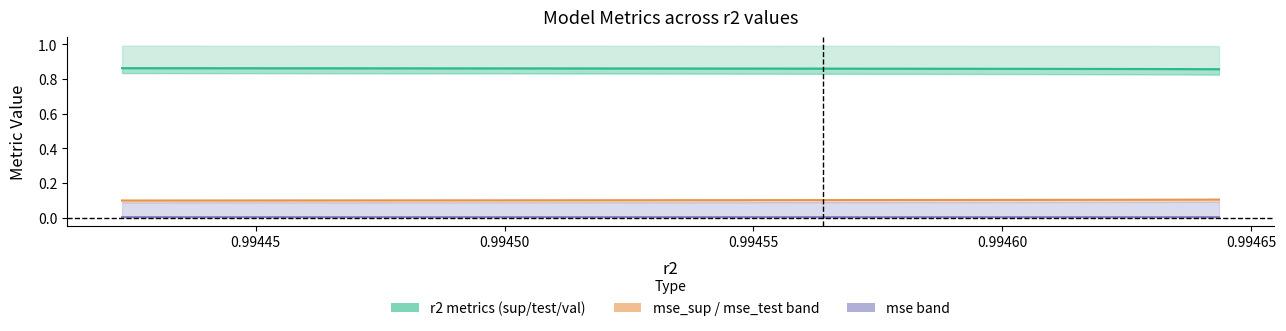

The r2_test series shows 0.5 at 0.99470. True or false?

False